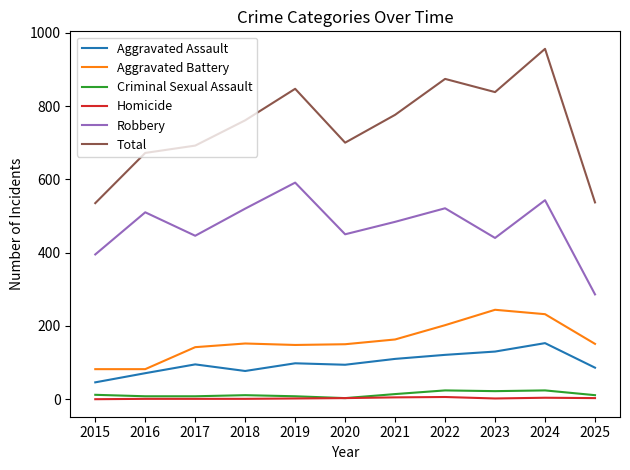

True or false: Criminal Sexual Assault and Robbery intersect in this chart.

False